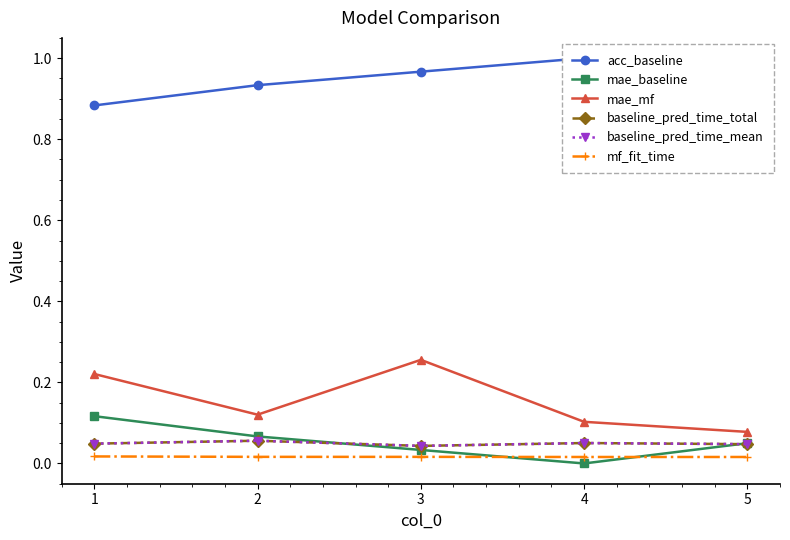

List the series in order of their peak value, highest first.

acc_baseline, mae_mf, mae_baseline, baseline_pred_time_total, baseline_pred_time_mean, mf_fit_time